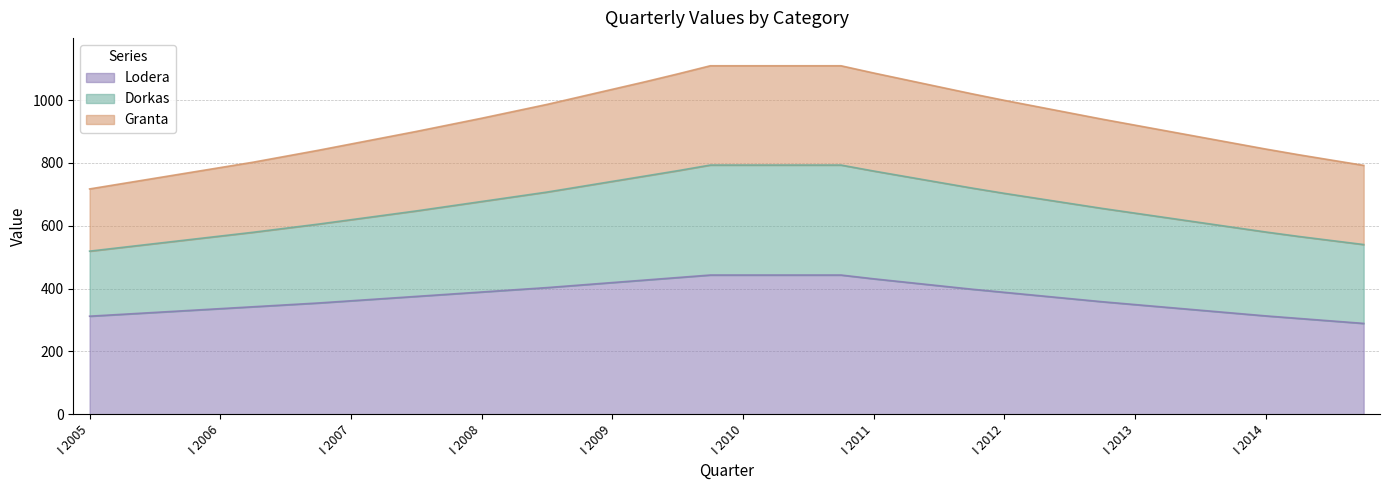

What is the highest value of the Lodera series?

443